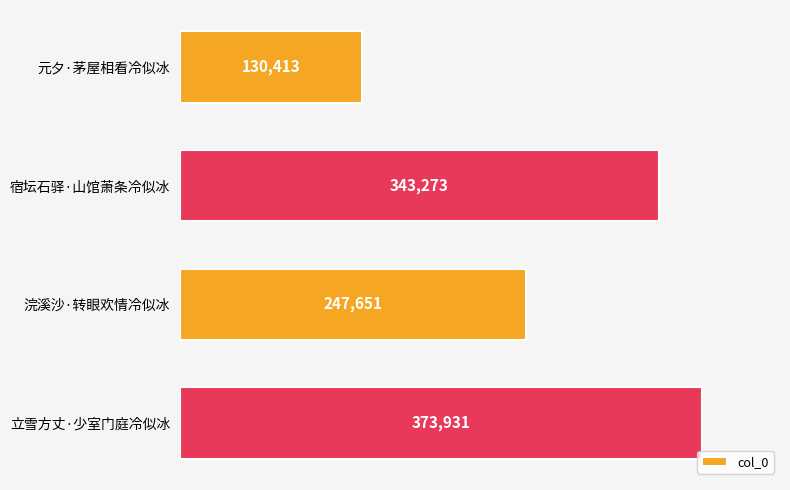

Does the chart contain stacked bars?

No